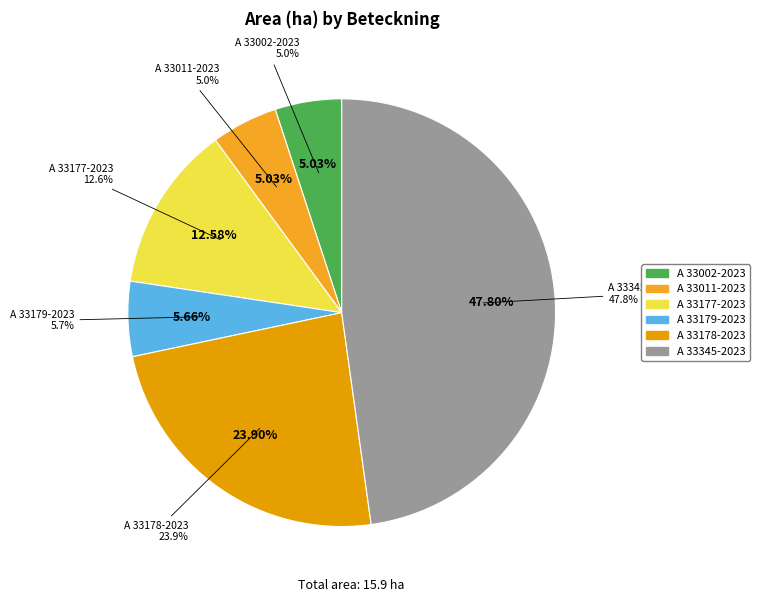

Between A 33345-2023 and A 33179-2023, which is larger?

A 33345-2023